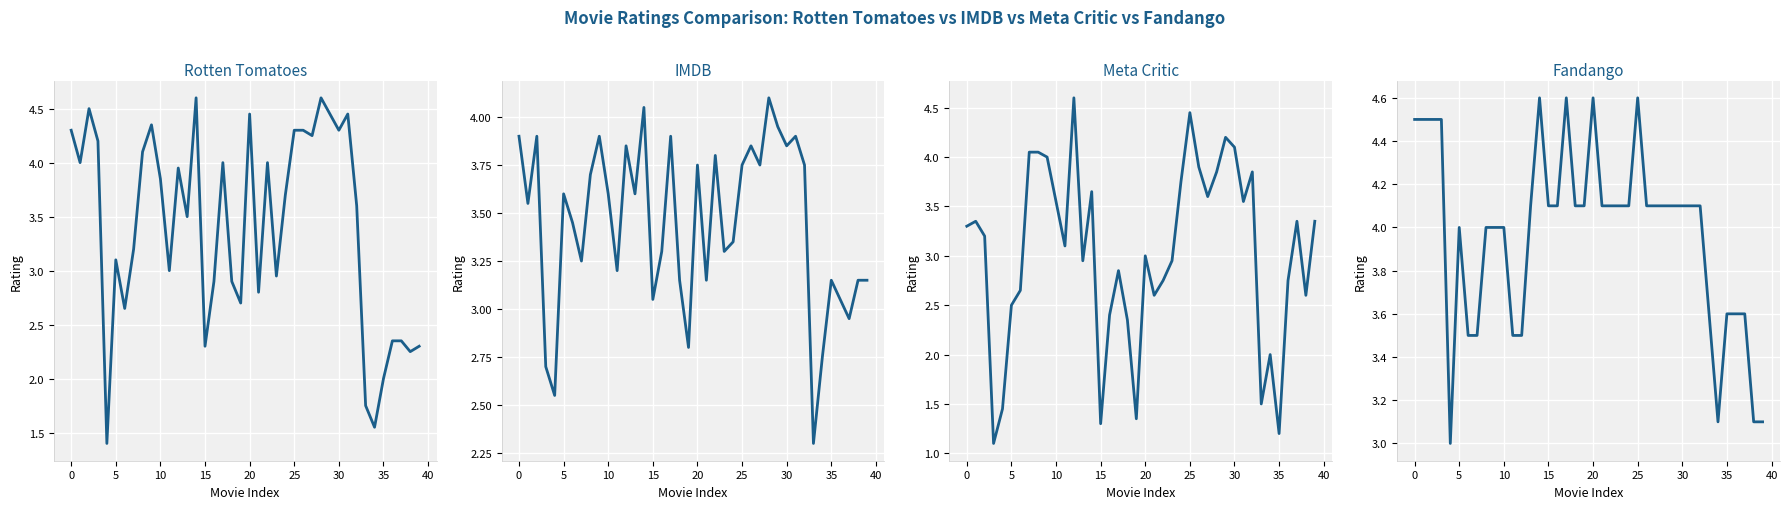

How many times do rotten_tomatoes and IMDB cross each other?

15